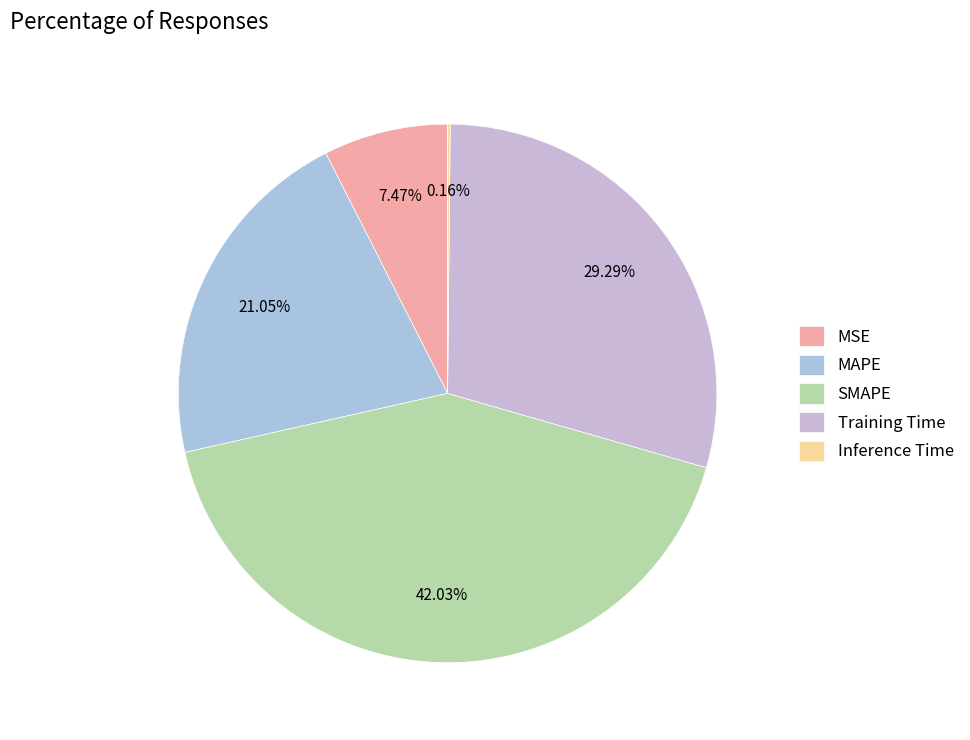

To the nearest percent, what is the average slice percentage?

20%